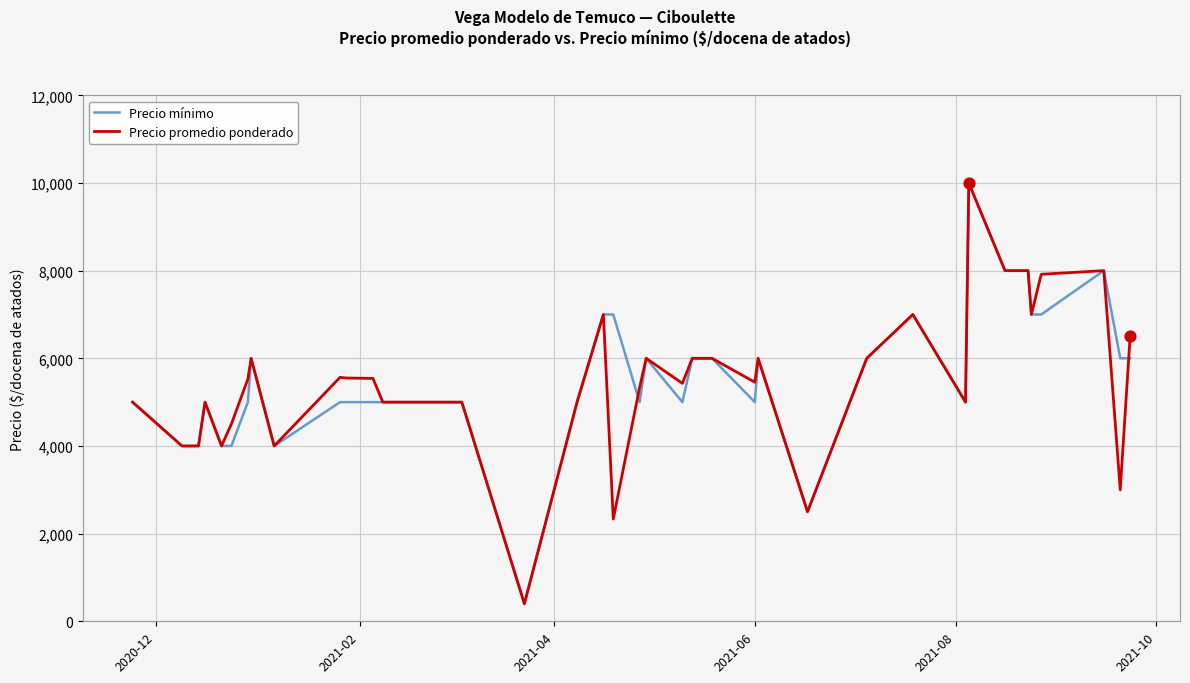

What is the minimum value for Precio mínimo?

400